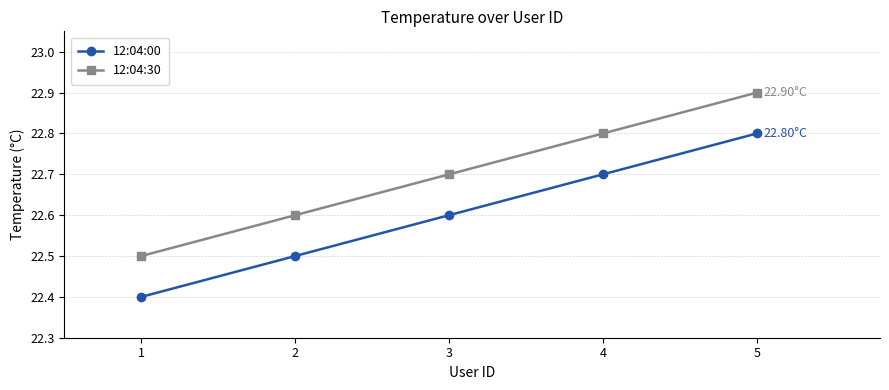

Rank the series by their maximum value, from lowest to highest.

12:04:00, 12:04:30